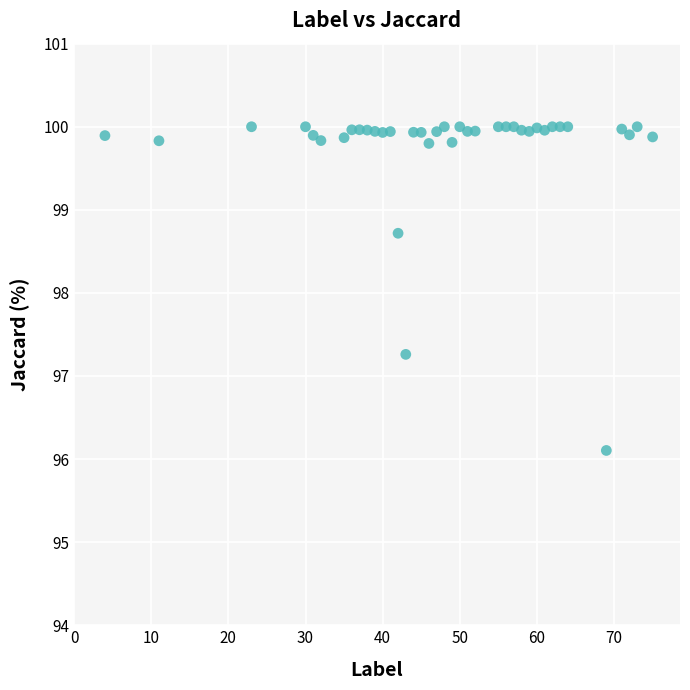

What is the range of X values (max minus min)?

71.0